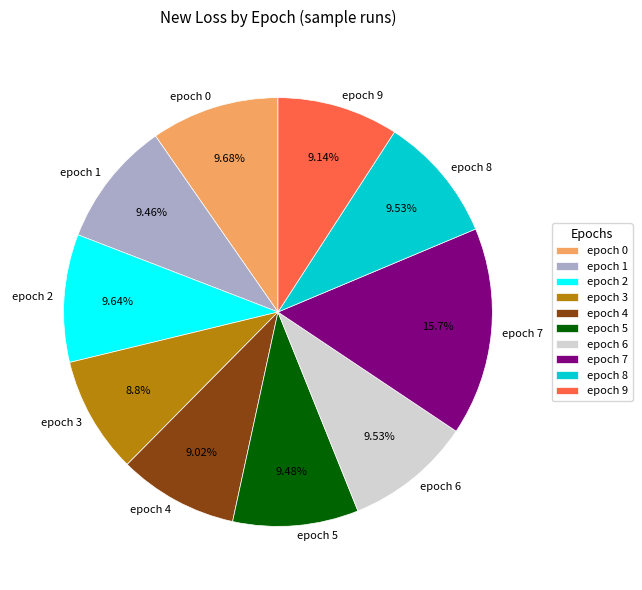

Which category has the biggest portion of the pie?

epoch 7